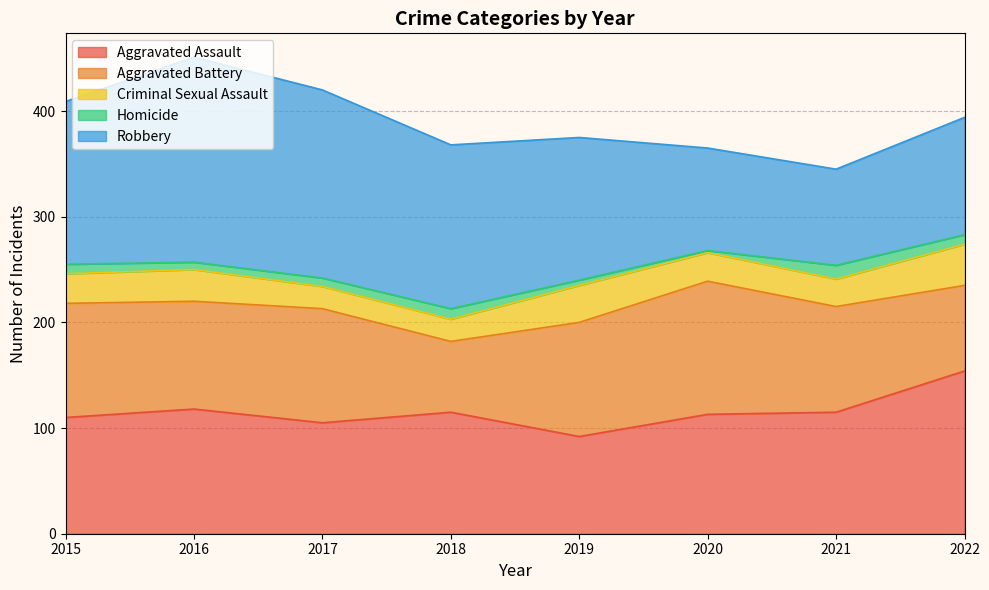

How many distinct data groups are displayed?

5